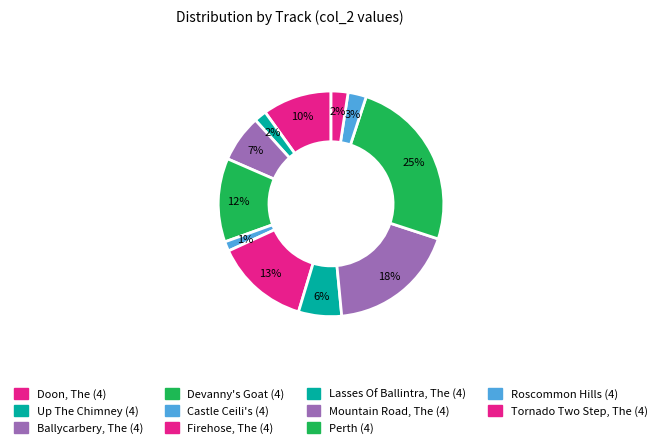

What percentage is the Lasses Of Ballintra, The (4) slice, to the nearest percent?

6%